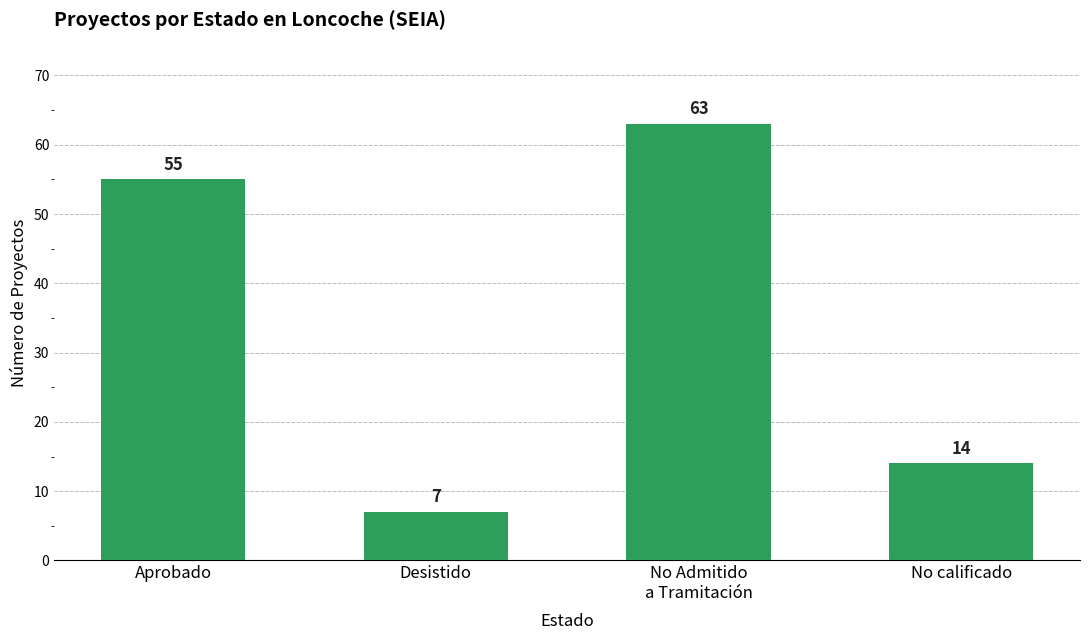

What is the label of the 1st bar from the left?

Aprobado